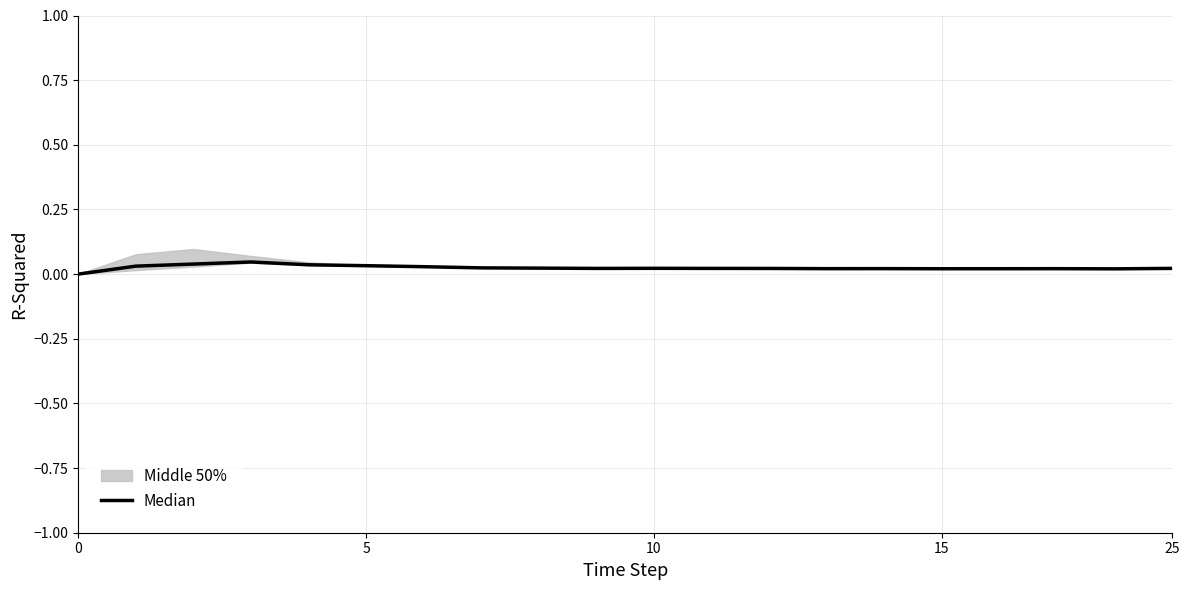

What is the label of the 11th point from the left?

10